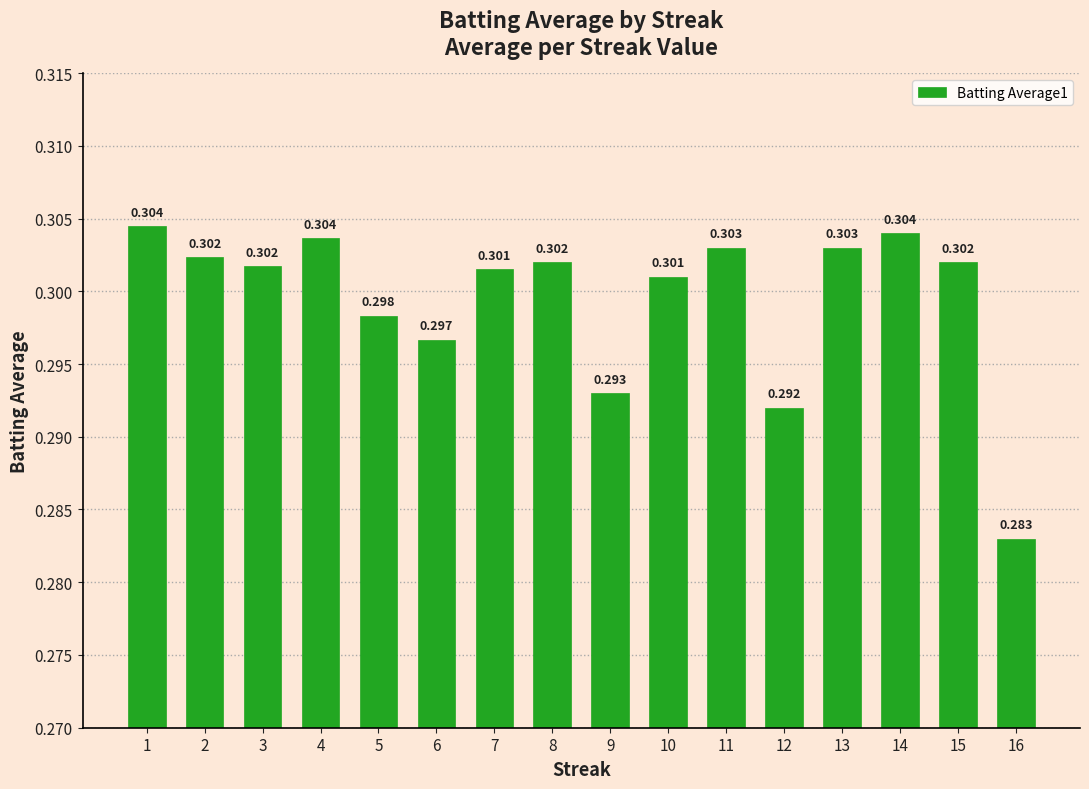

At which label is the value closest to 0?

16